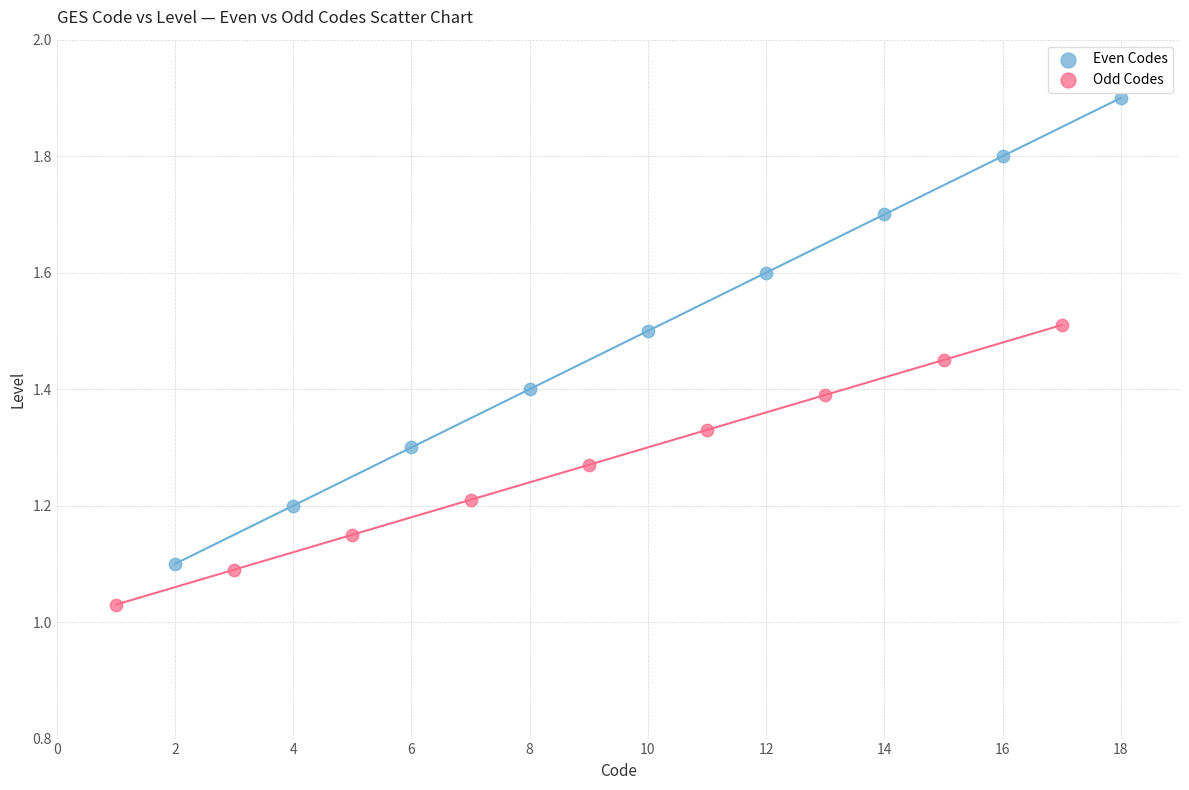

Which series contains the lowest Y value?

Odd Codes